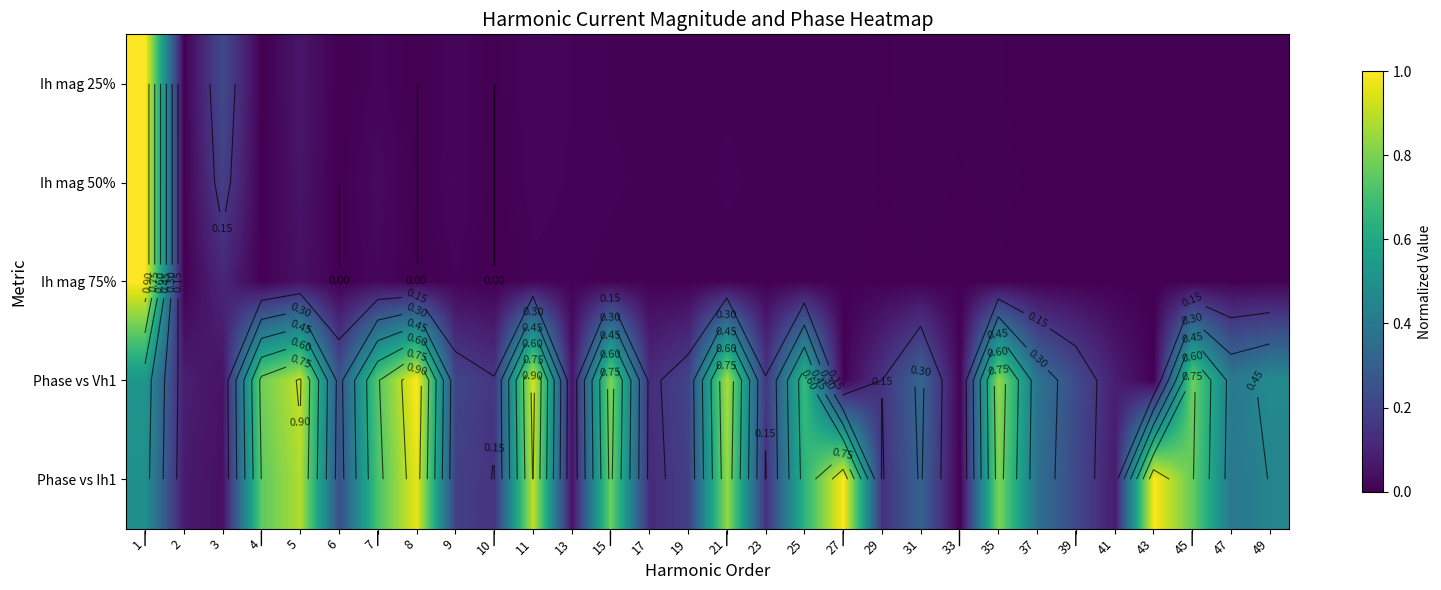

Rank the series by their maximum value, from lowest to highest.

Ih mag 25%, Ih mag 50%, Ih mag 75%, Phase vs Vh1, Phase vs Ih1